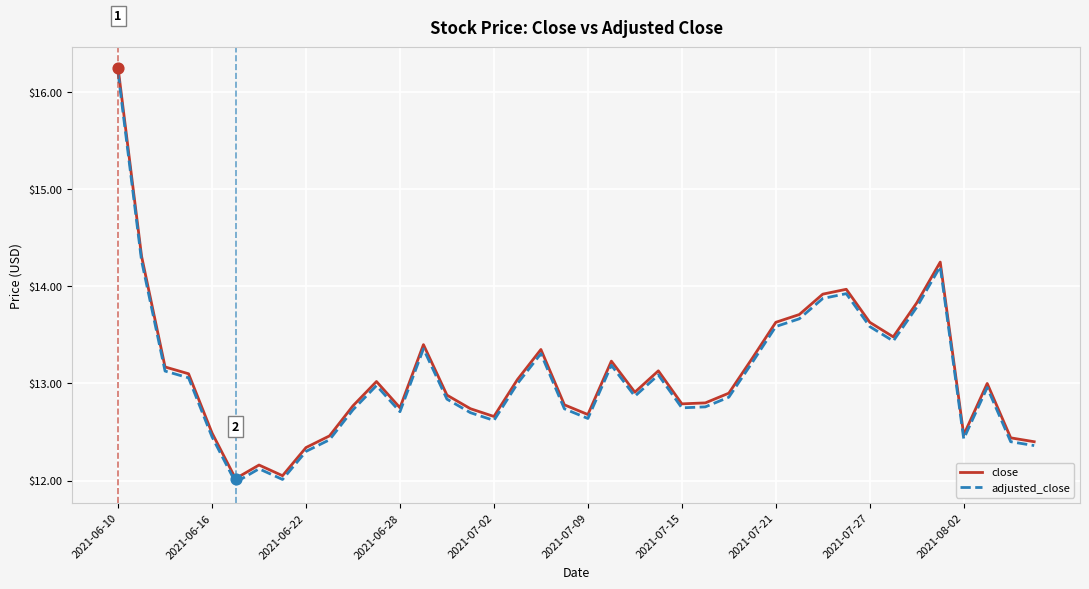

Which series has the widest spread of values?

close